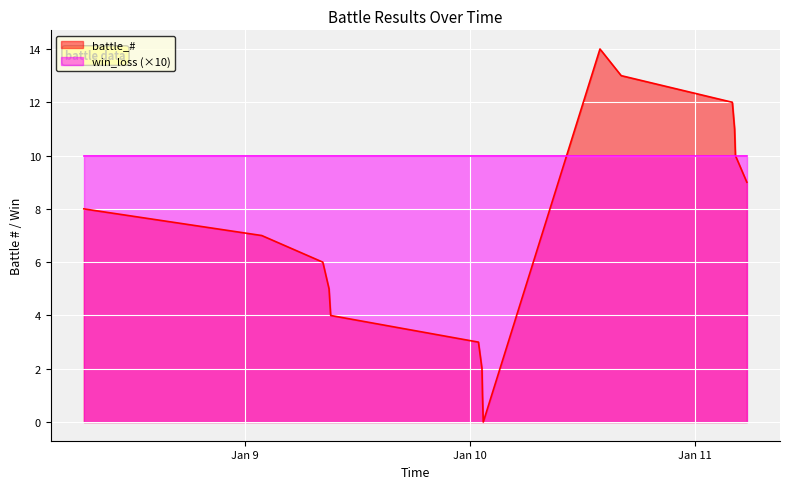

At how many categories does at least one series exceed 12?

2